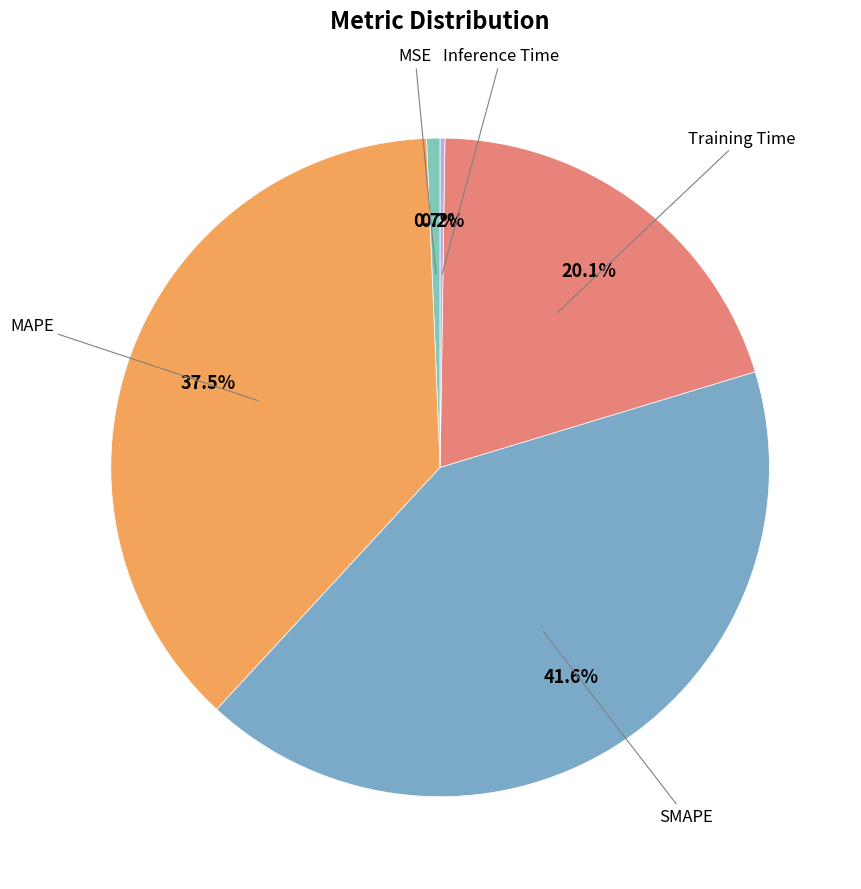

Count the number of slices in the pie.

5